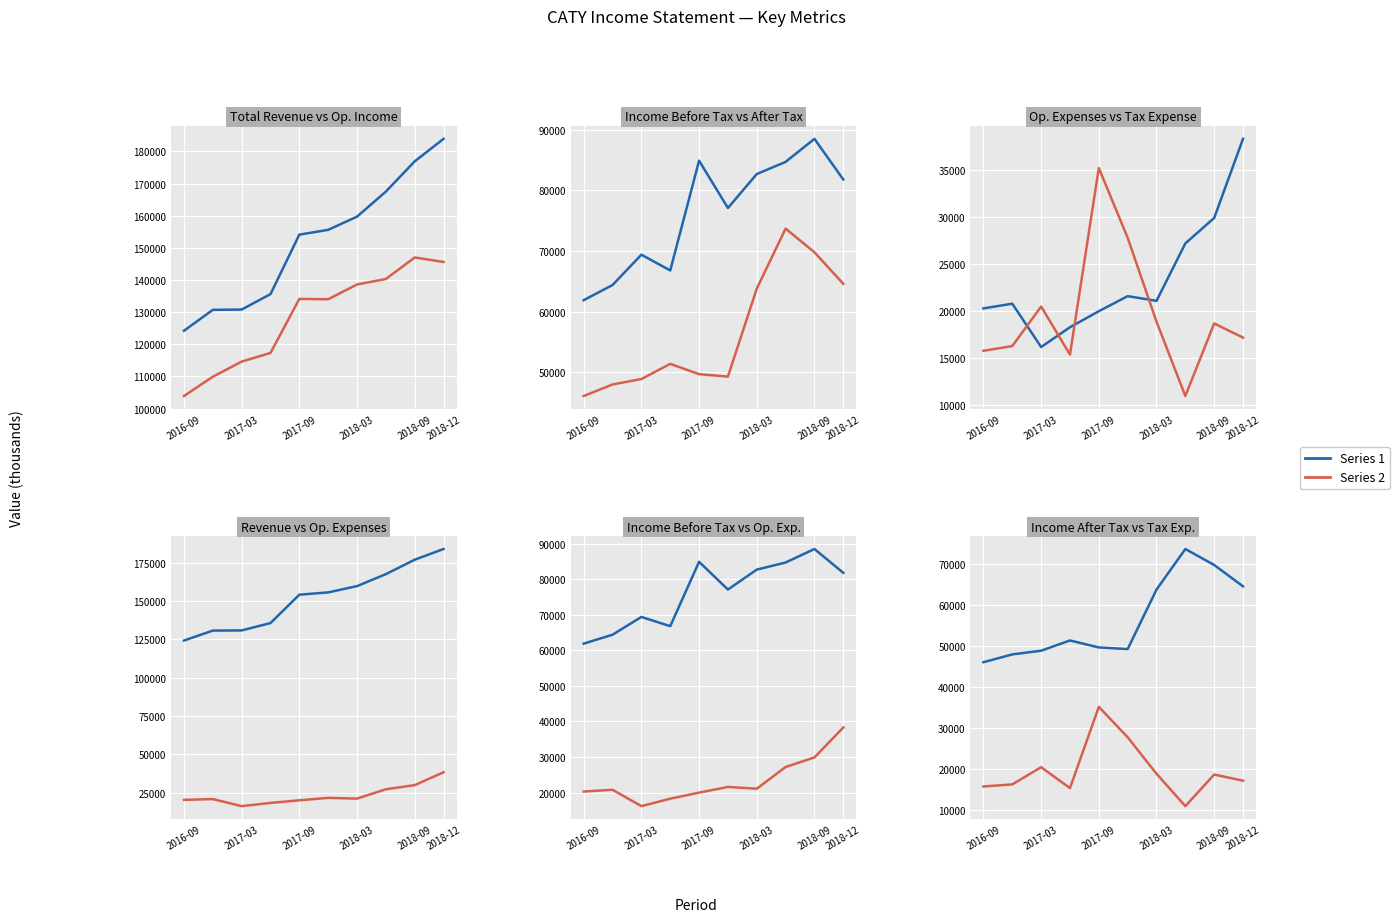

True or false: Income Tax Expense has more than 2 interior local peaks.

True